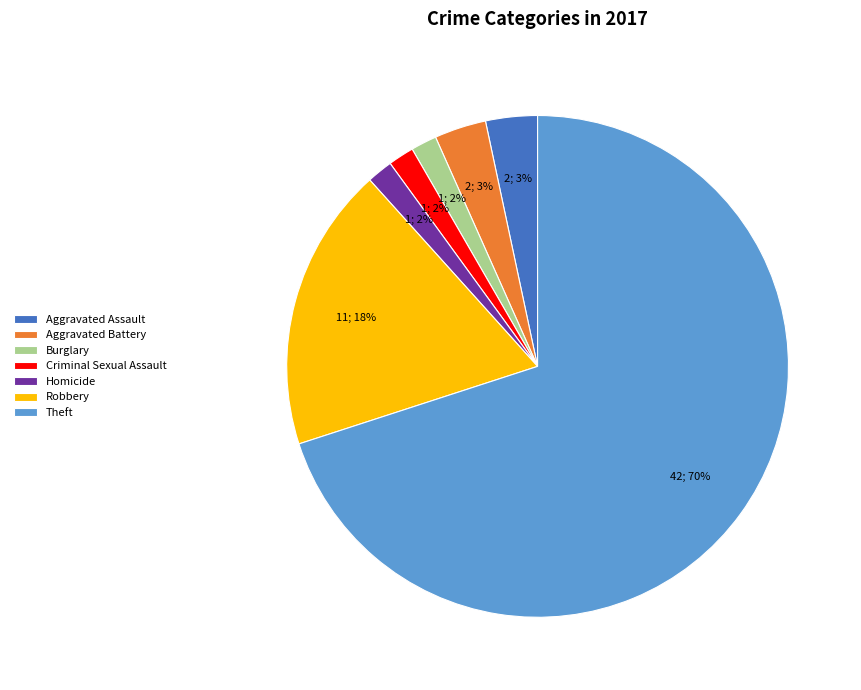

To the nearest percent, what percentage of the pie is Theft?

70%